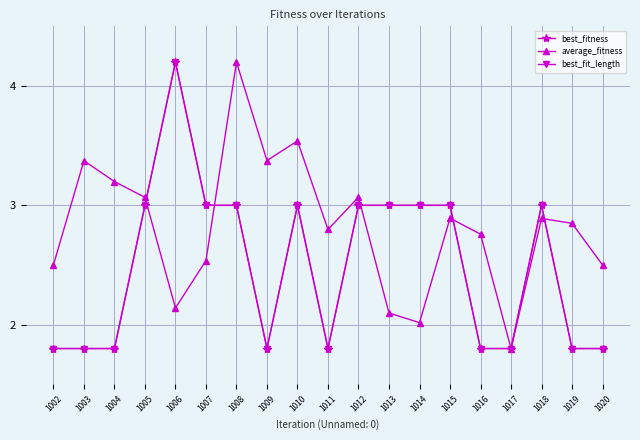

Is this an area chart (filled region under the line)?

No